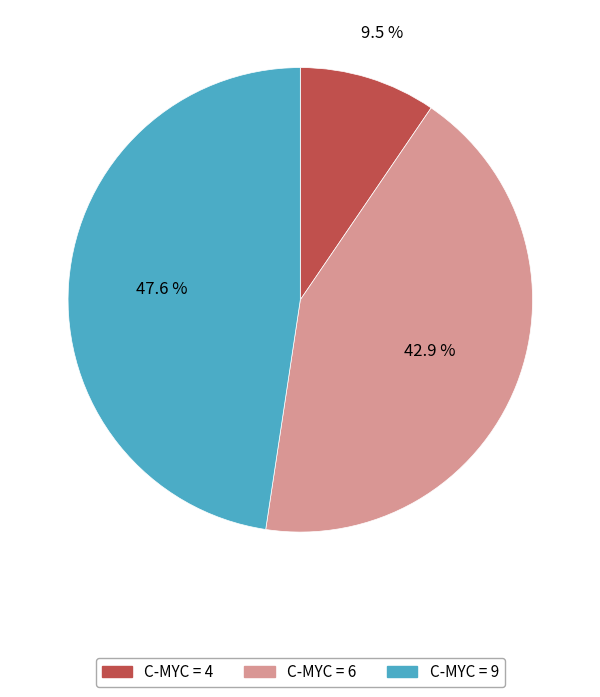

How many segments does this pie chart have?

3